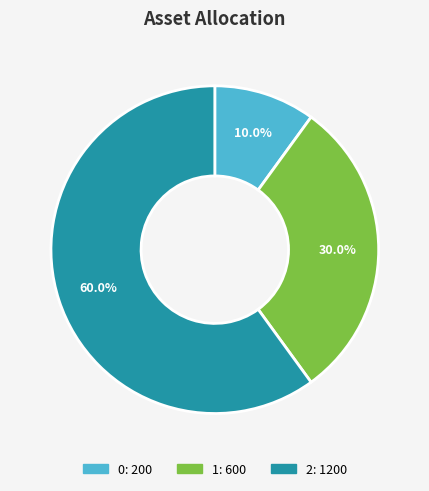

Does 0 account for over 50% of the chart?

No